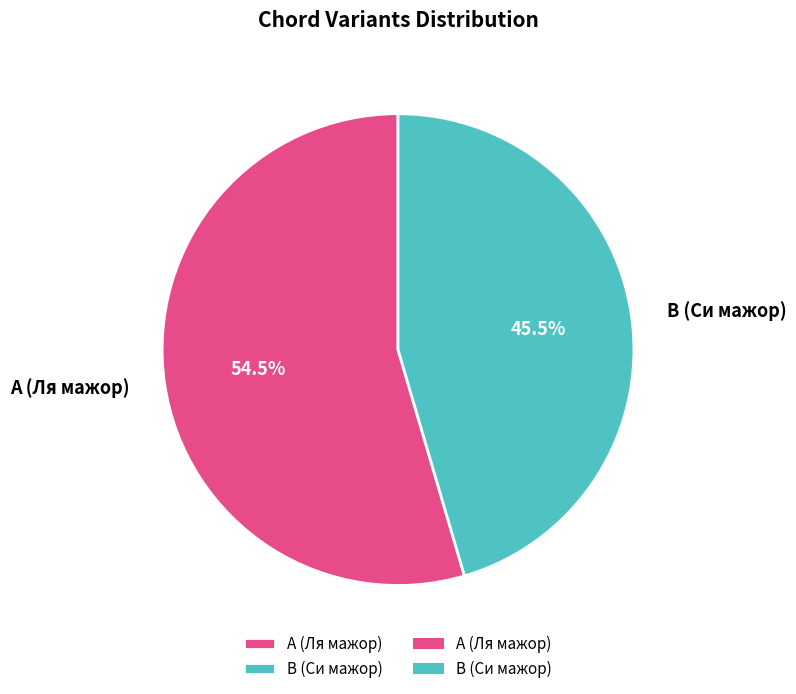

What is the smallest slice in the pie chart?

B (Си мажор)